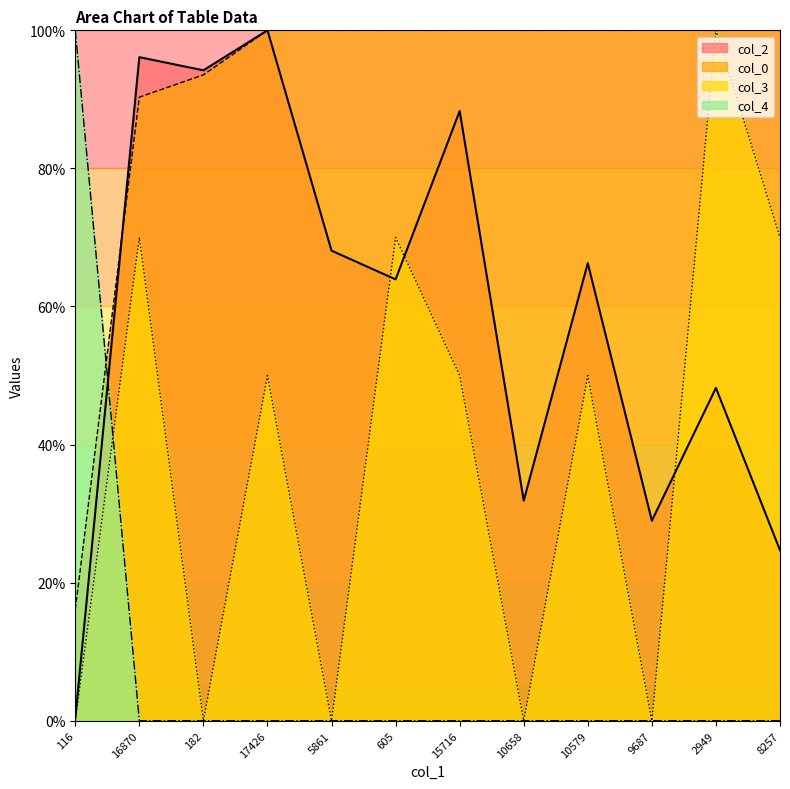

What is the difference between the col_2 values at 17426 and 182?

5.8